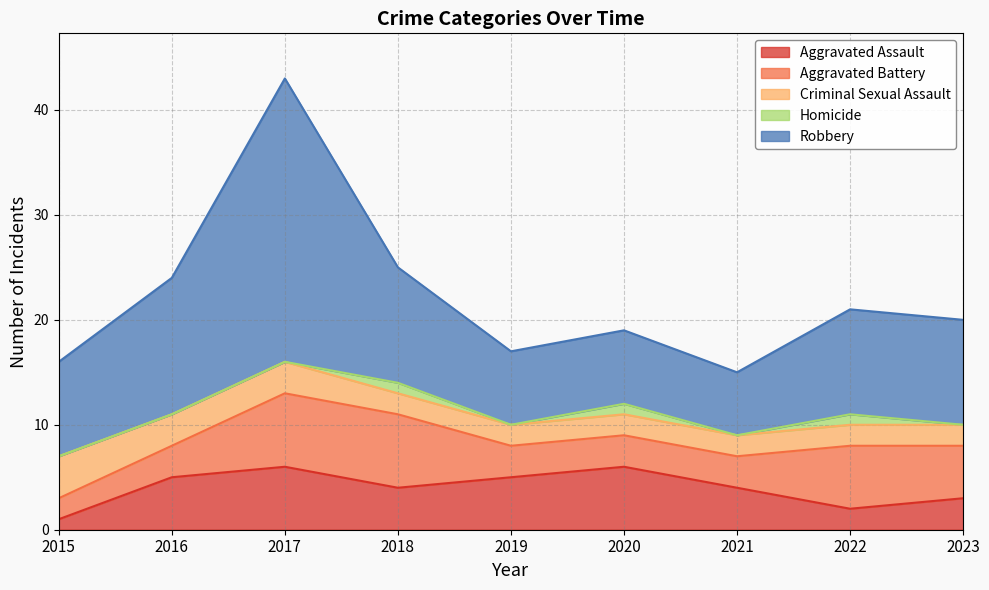

Where is the first local minimum for Robbery?

2021